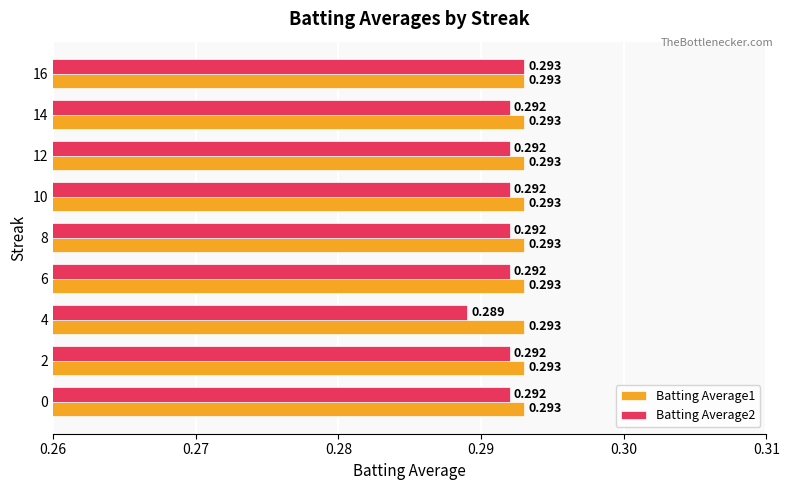

The value of Batting Average2 at 8 is 0.1. True or false?

False